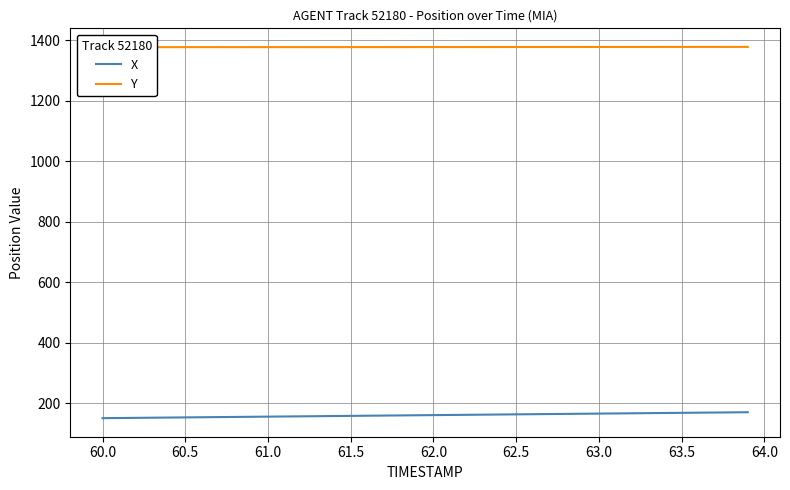

List the series in order of their peak value, lowest first.

X, Y